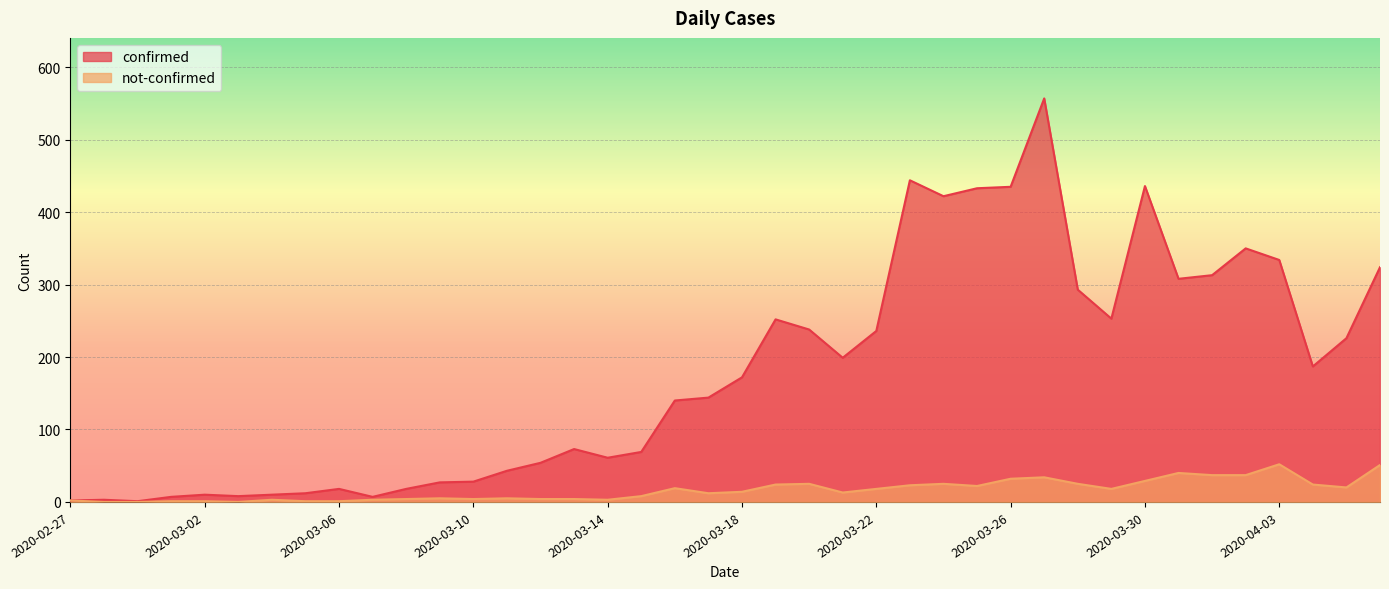

At 2020-03-06, list the series in order from largest to smallest.

confirmed, not-confirmed